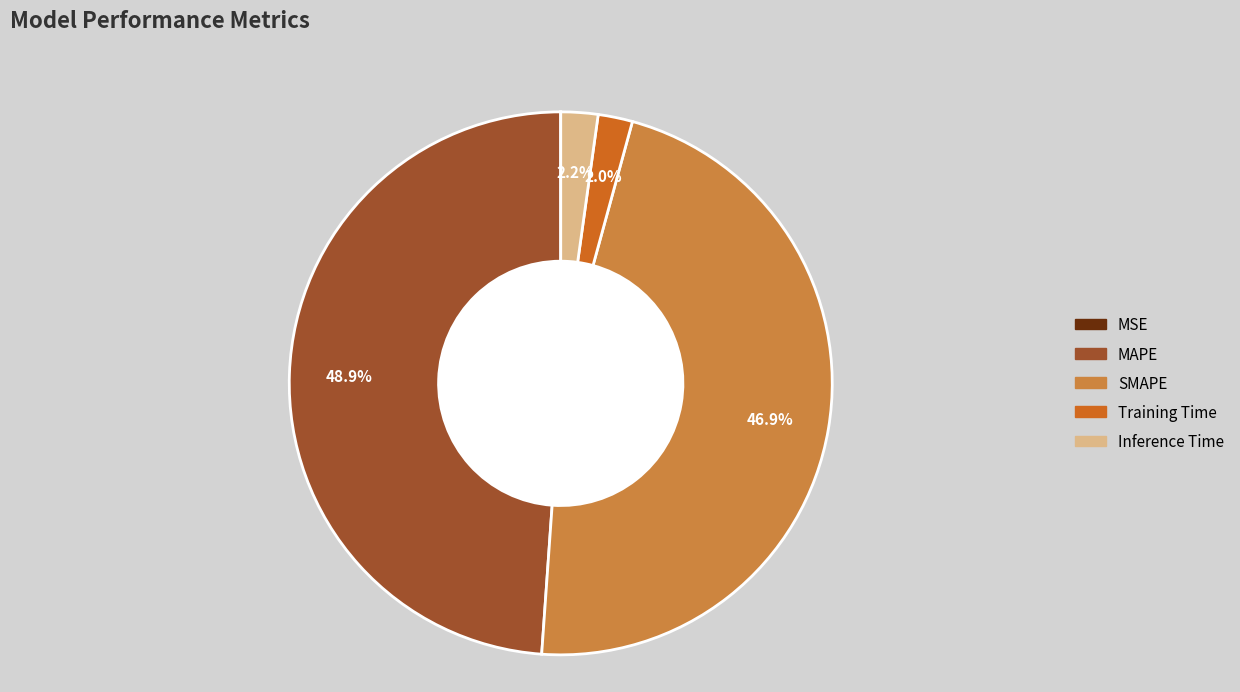

To the nearest percent, what is the combined percentage of Inference Time and SMAPE?

49%